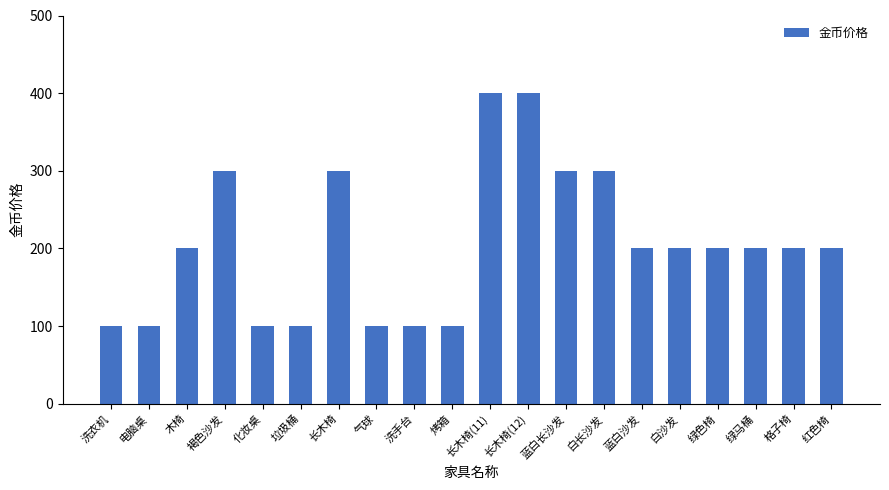

How many categories are shown in the chart?

20